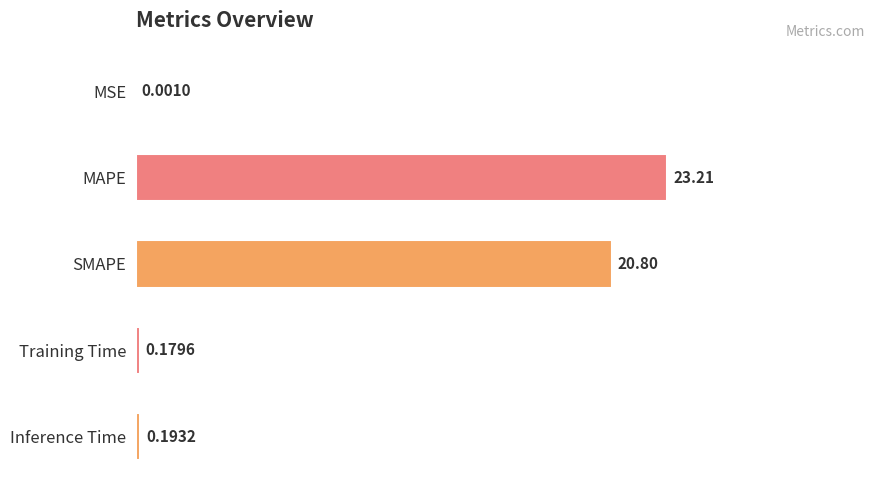

What is the change in value from MSE to Training Time?

+0.2